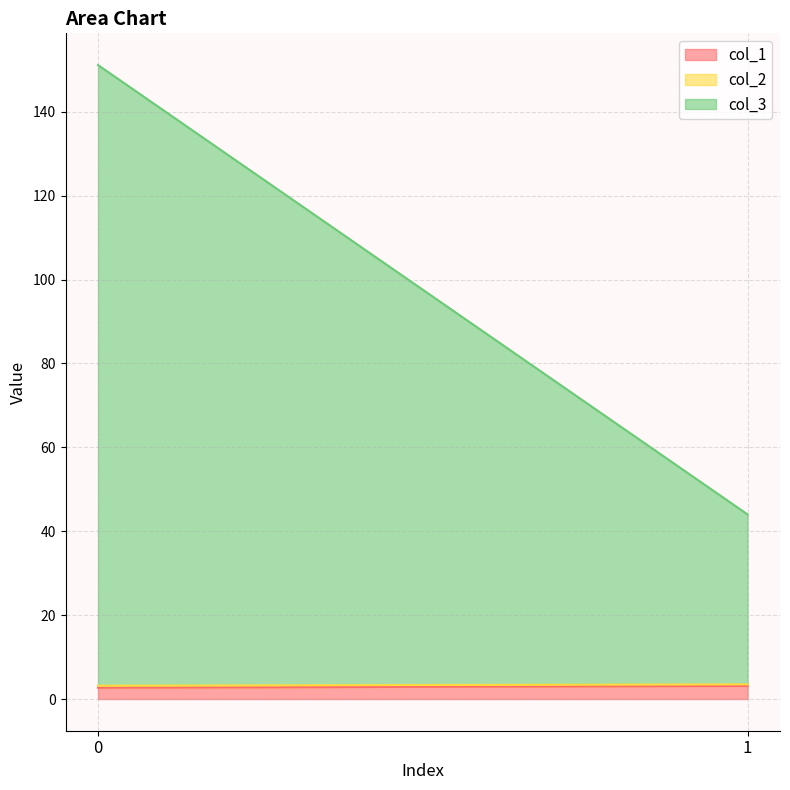

What is the difference between the highest and lowest values at 0?

147.5